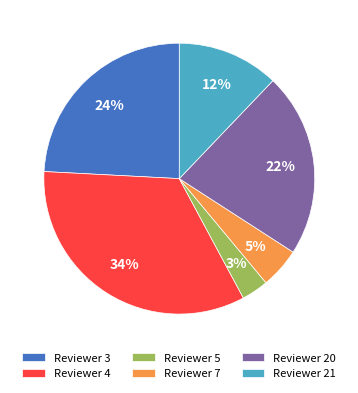

Do Reviewer 5 and Reviewer 20 together represent more than half of the pie?

No